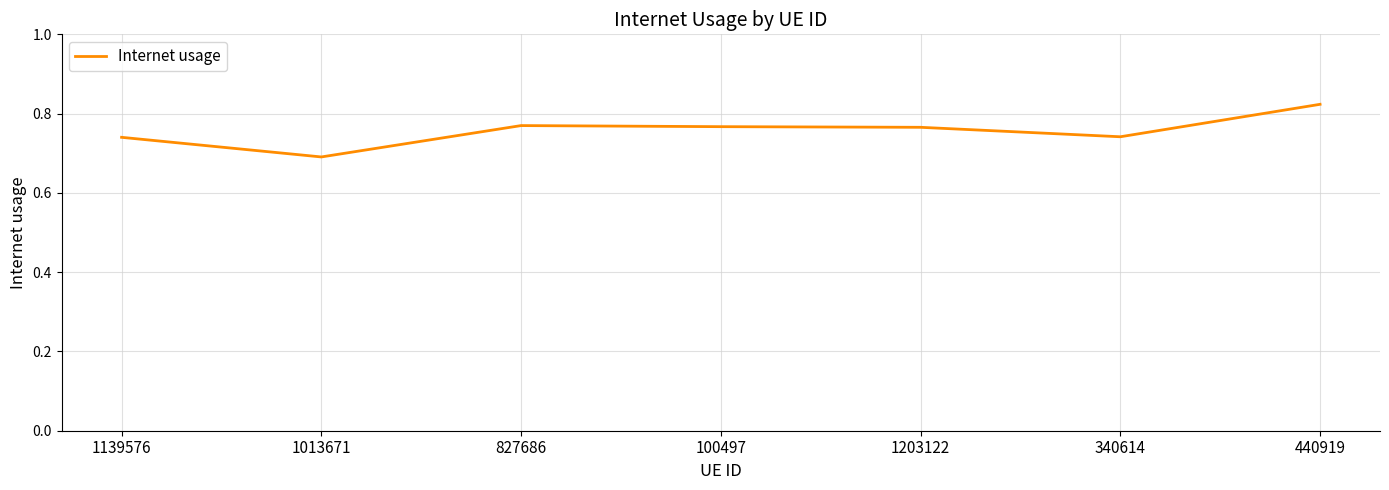

At which category does the data reach its first local valley?

1013671